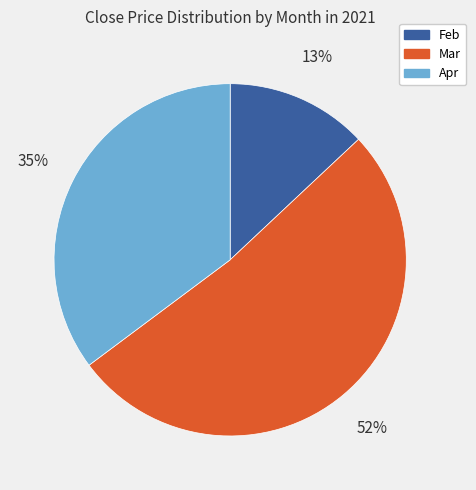

How many segments does this pie chart have?

3